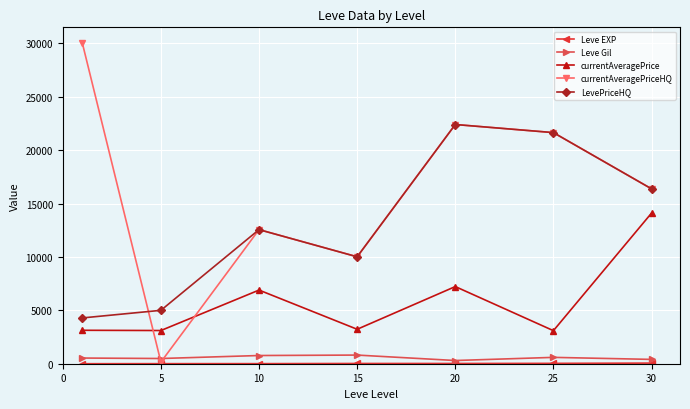

What is the greatest value displayed?

30000.0